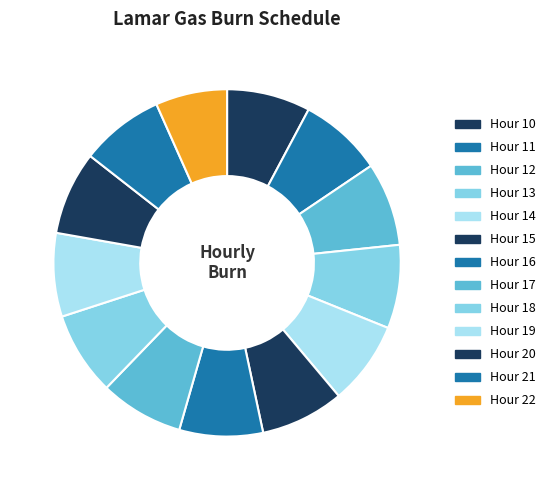

True or false: Hour 19 accounts for 22% of the total.

False